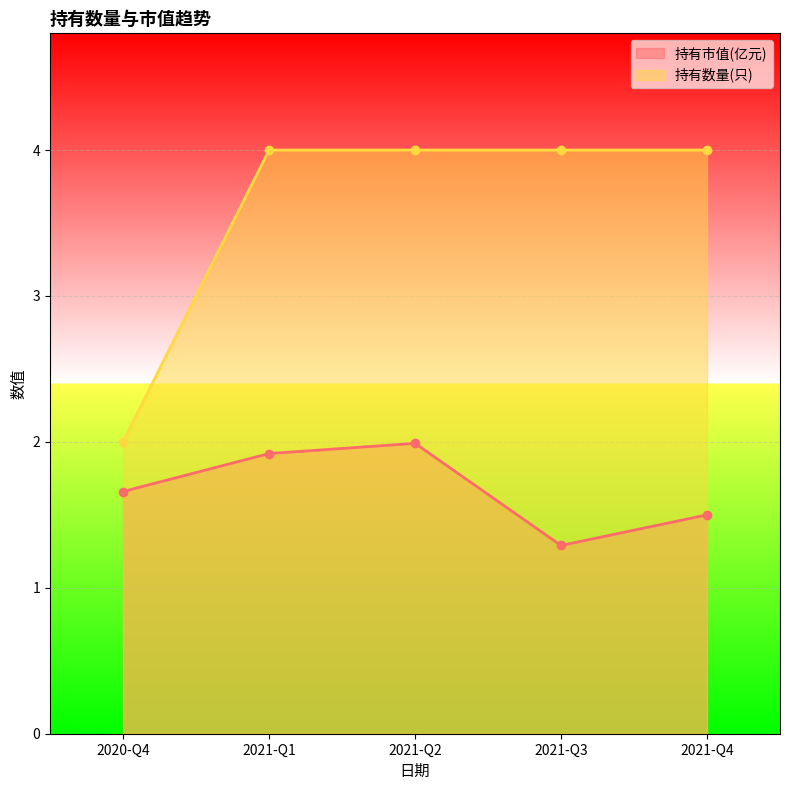

Which category has the highest value in the 持有市值(亿元) series?

2021-Q2